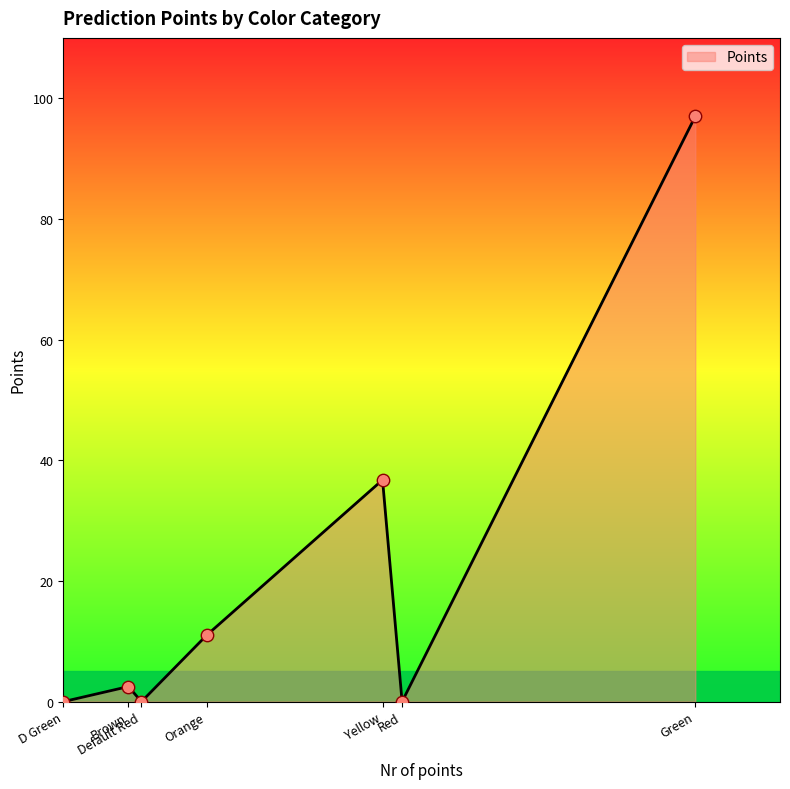

Between Red and Yellow, which is larger?

Yellow